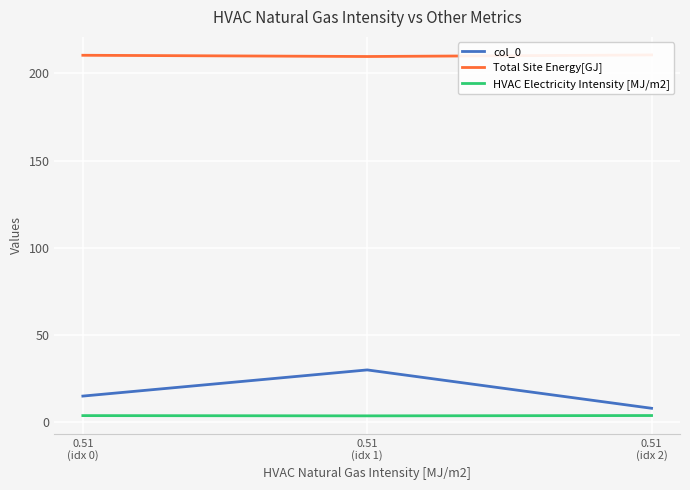

Reading left to right, what are all the values shown in this chart?

col_0: 15.0	30.0	8.0
Total Site Energy[GJ]: 210.4	209.7	210.6
HVAC Electricity Intensity [MJ/m2]: 3.8	3.7	3.8